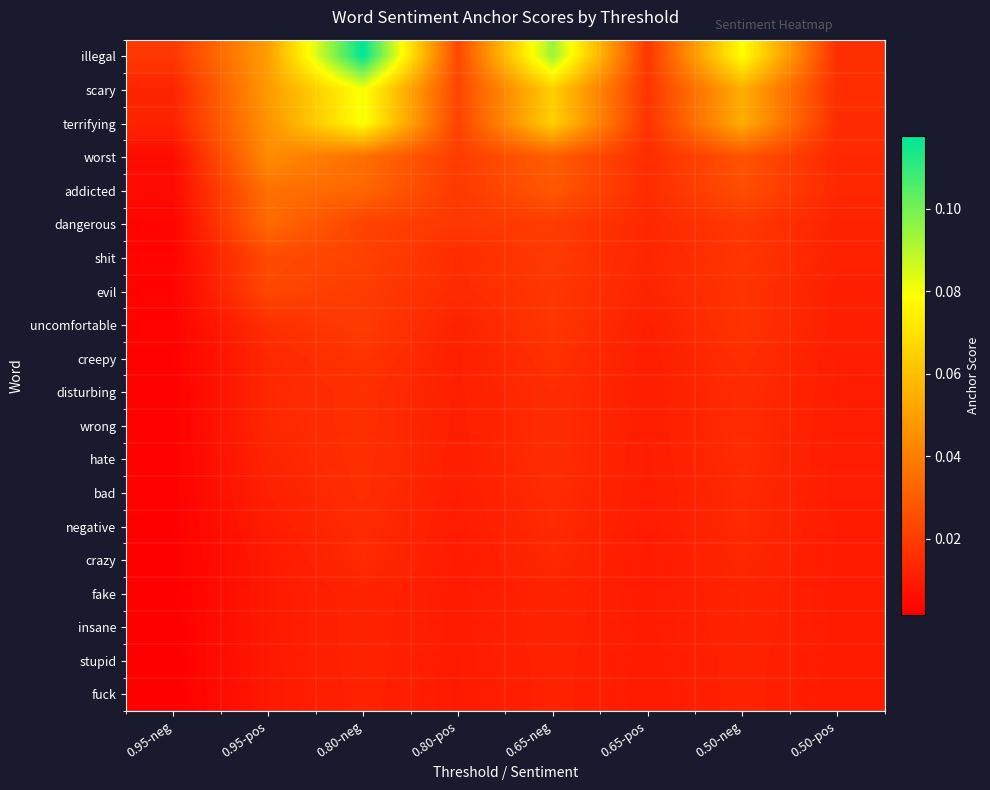

Which series changed the most between 0.80-neg and 0.65-neg?

illegal